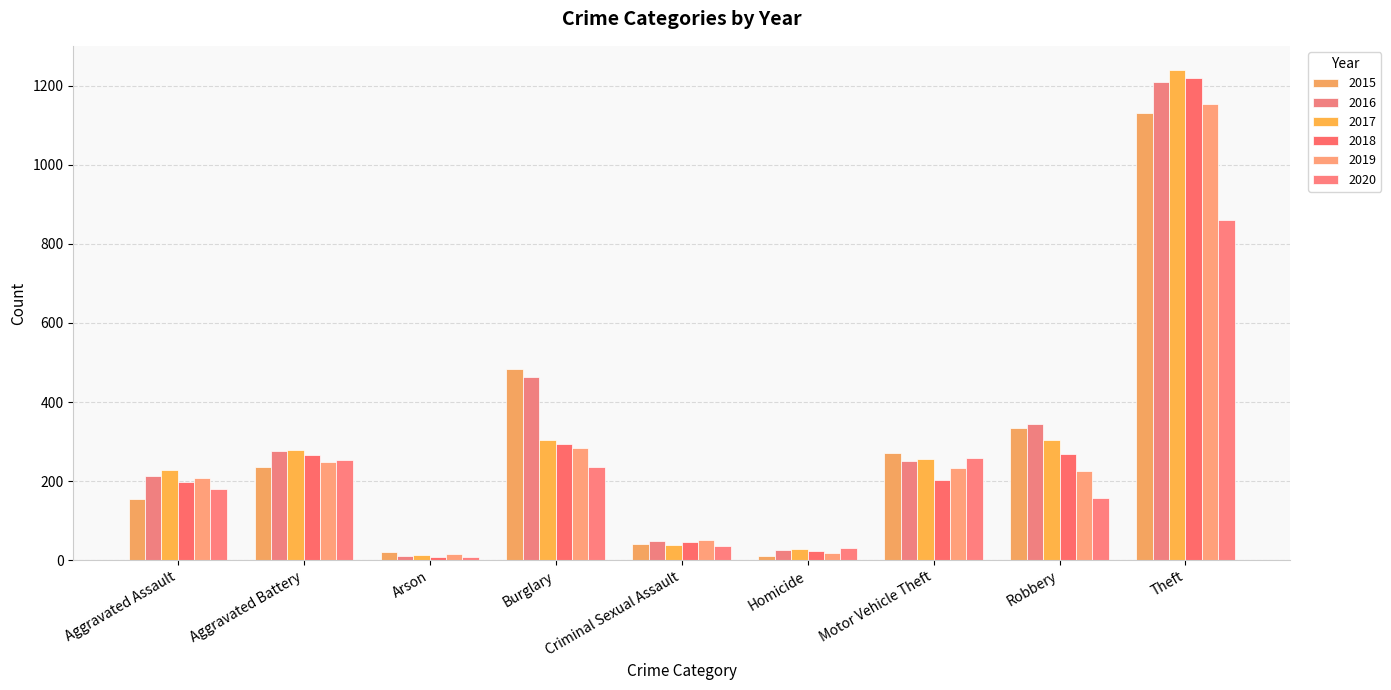

What are all the series names shown in the legend?

2015, 2016, 2017, 2018, 2019, 2020